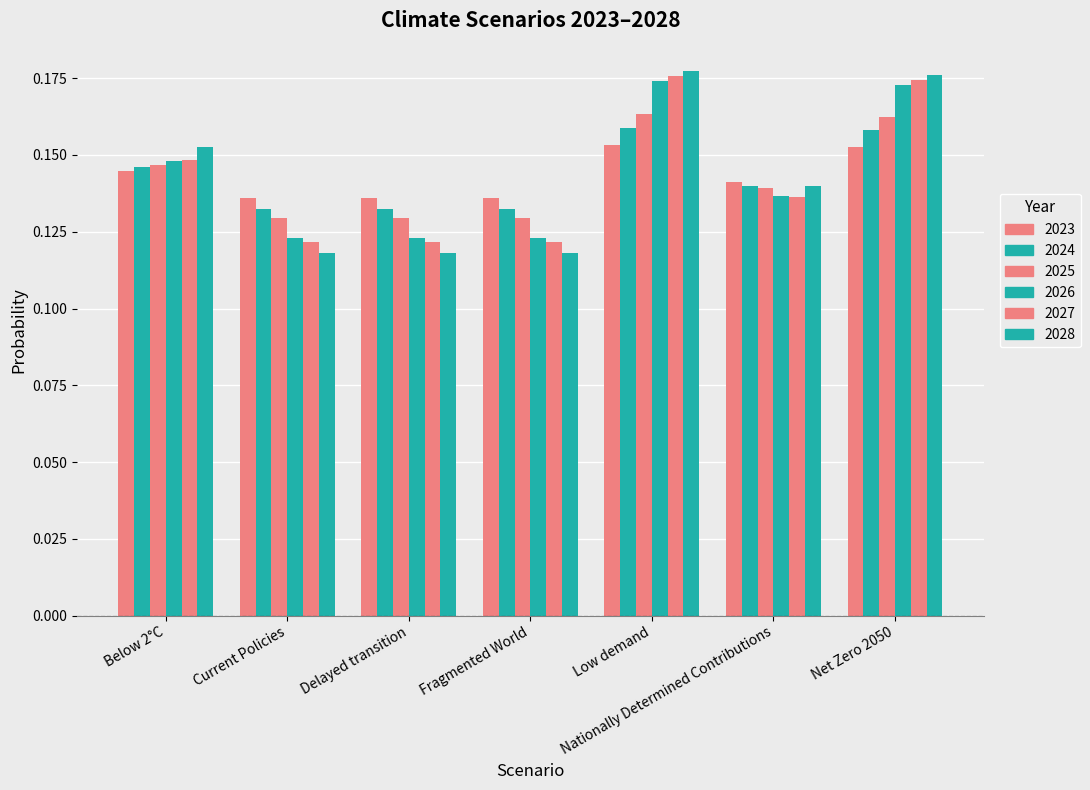

How many distinct data groups are displayed?

6